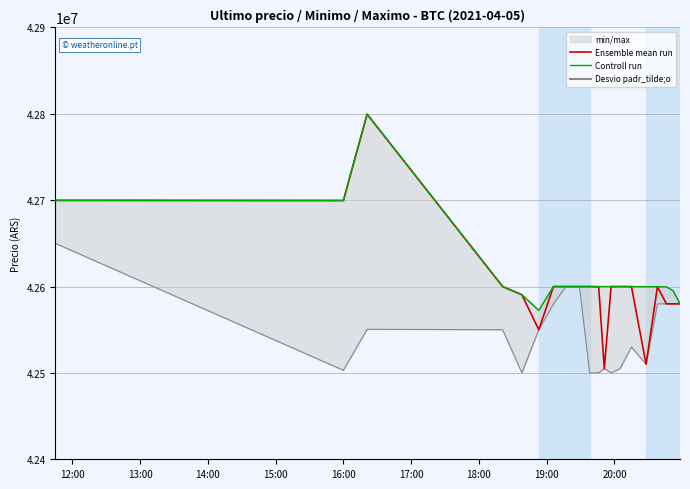

Between 15:00 and 13:00, which is larger?

13:00